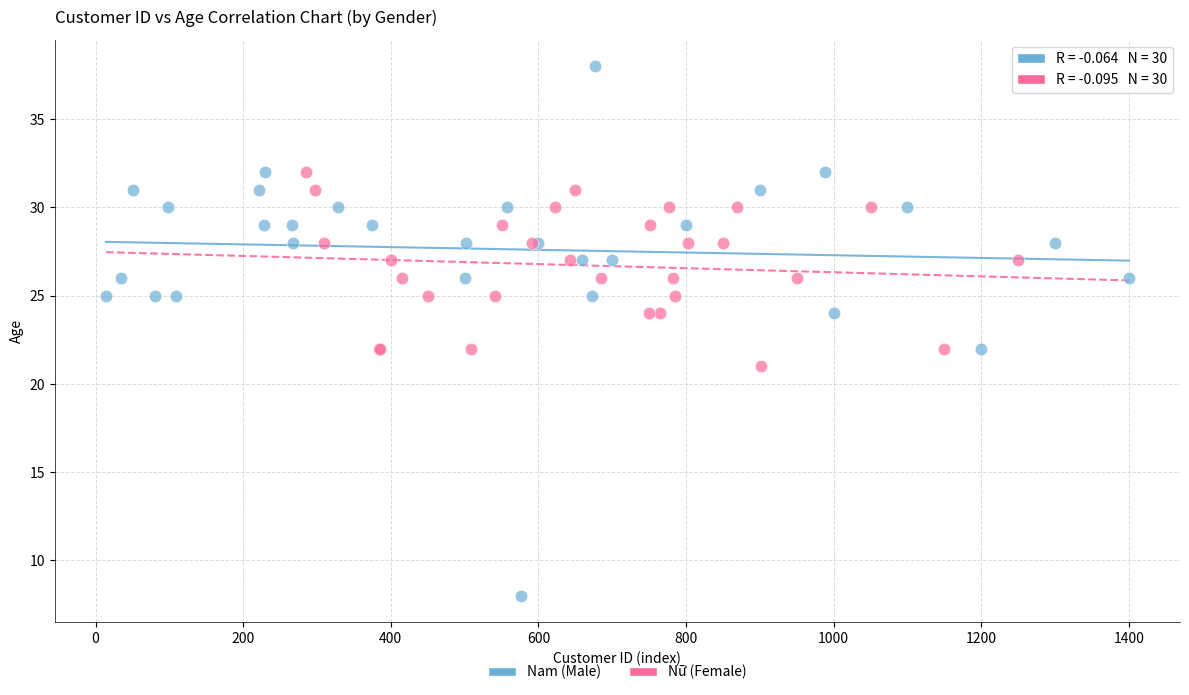

Which series contains the lowest Y value?

Nam (Male)